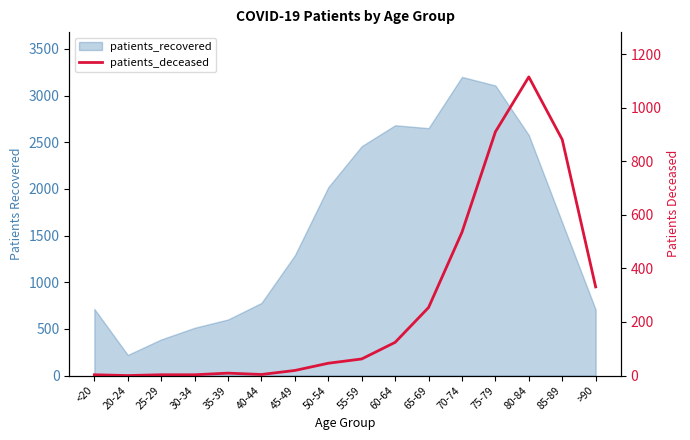

How many data points does each series have?

16